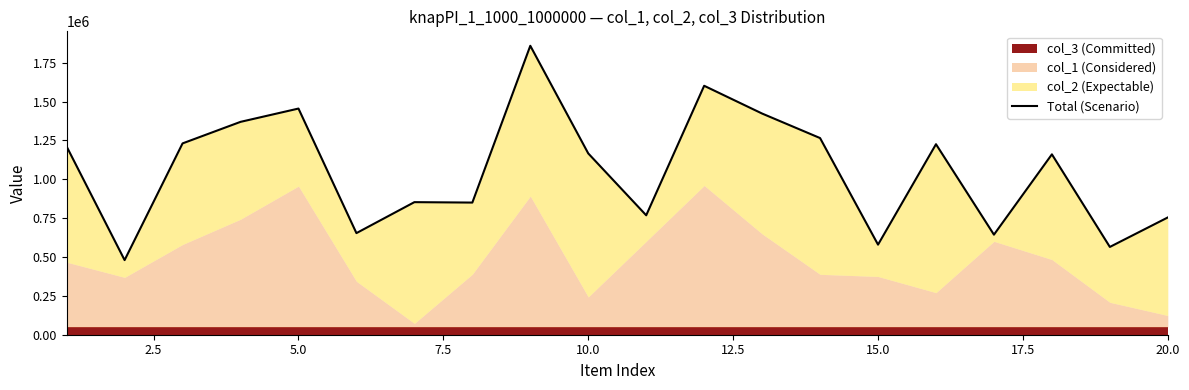

How many lines are shown in the chart?

1